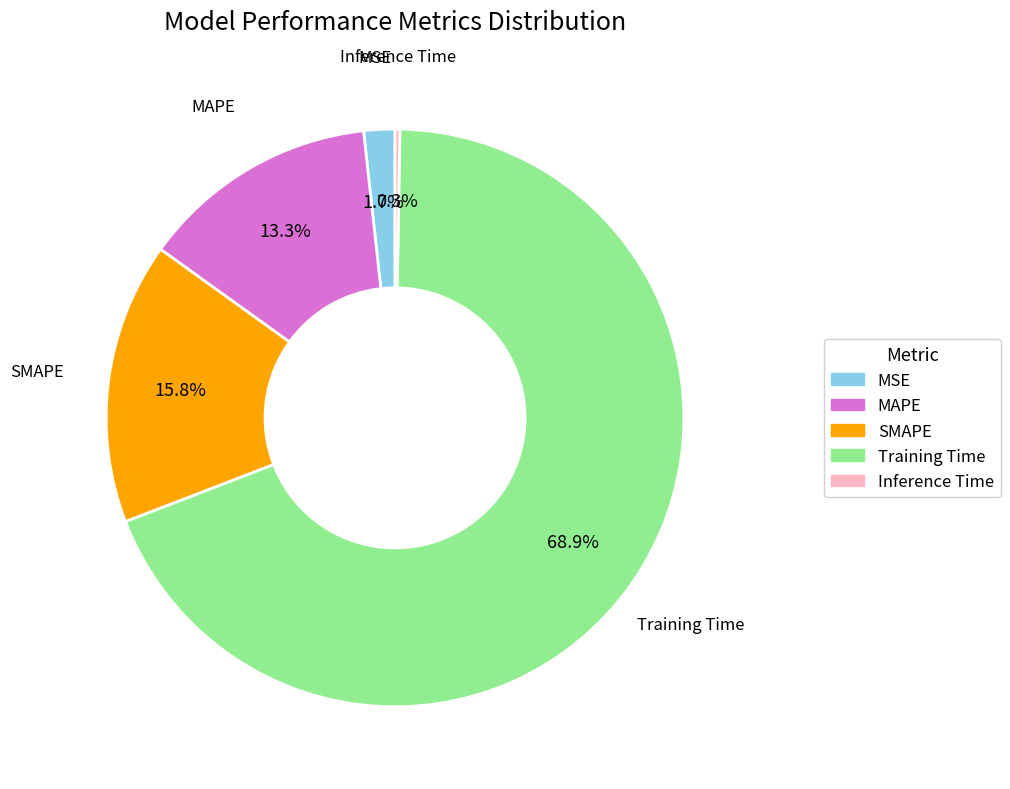

Between MAPE and MSE, which is larger?

MAPE